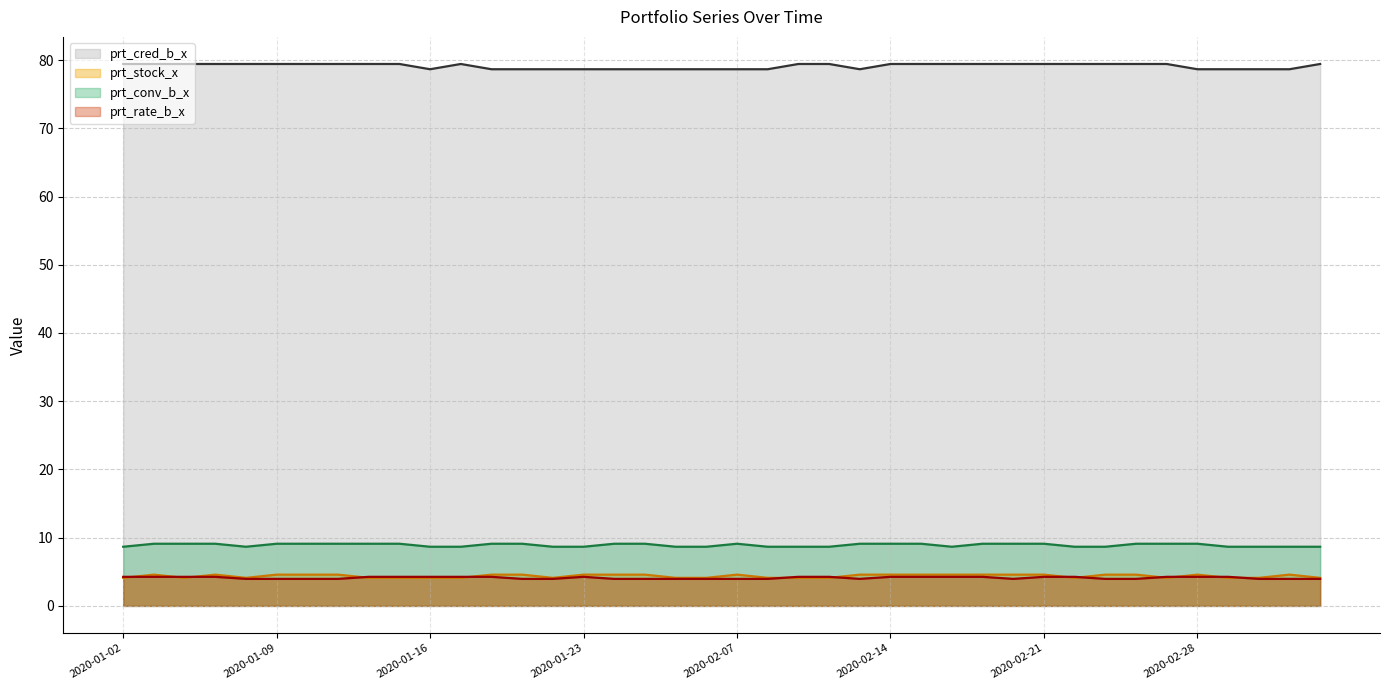

Does the chart have visible grid lines?

Yes